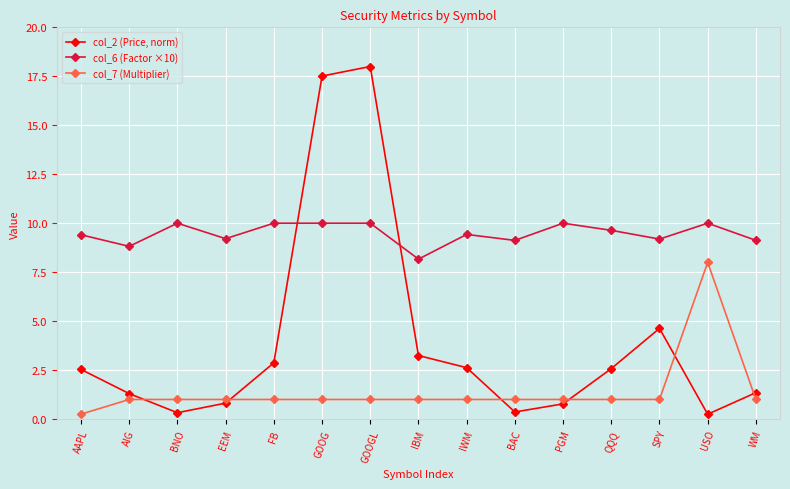

True or false: col_2 (Price, norm) has a value of 3.2 at IBM.

True